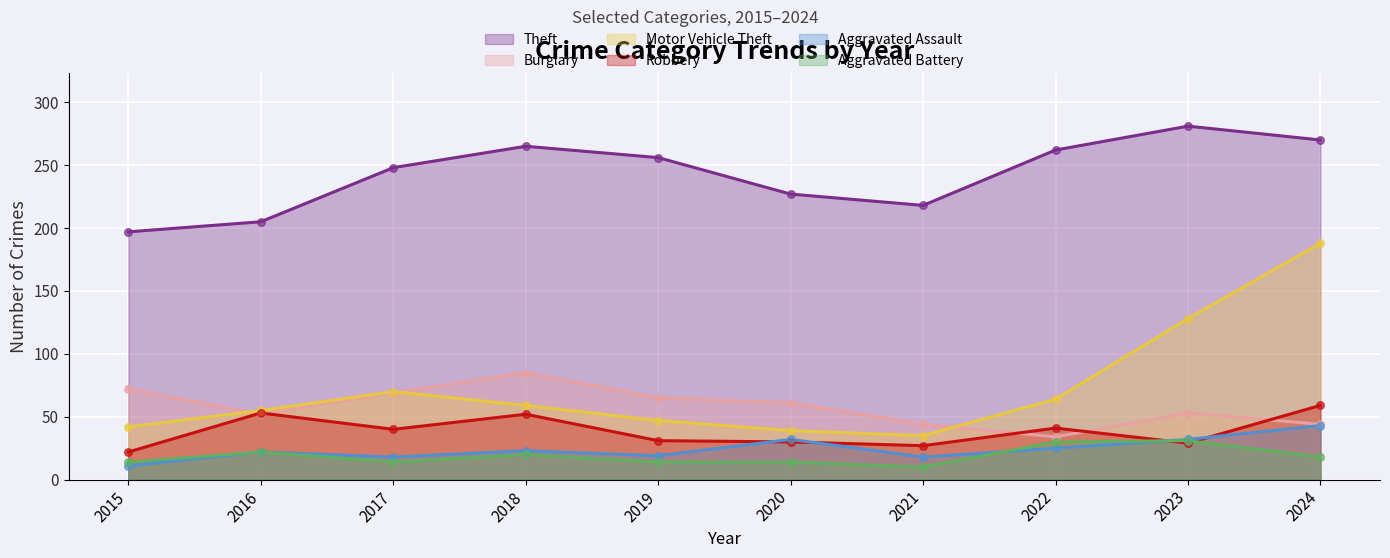

At which category is the sum across all series the highest?

2024